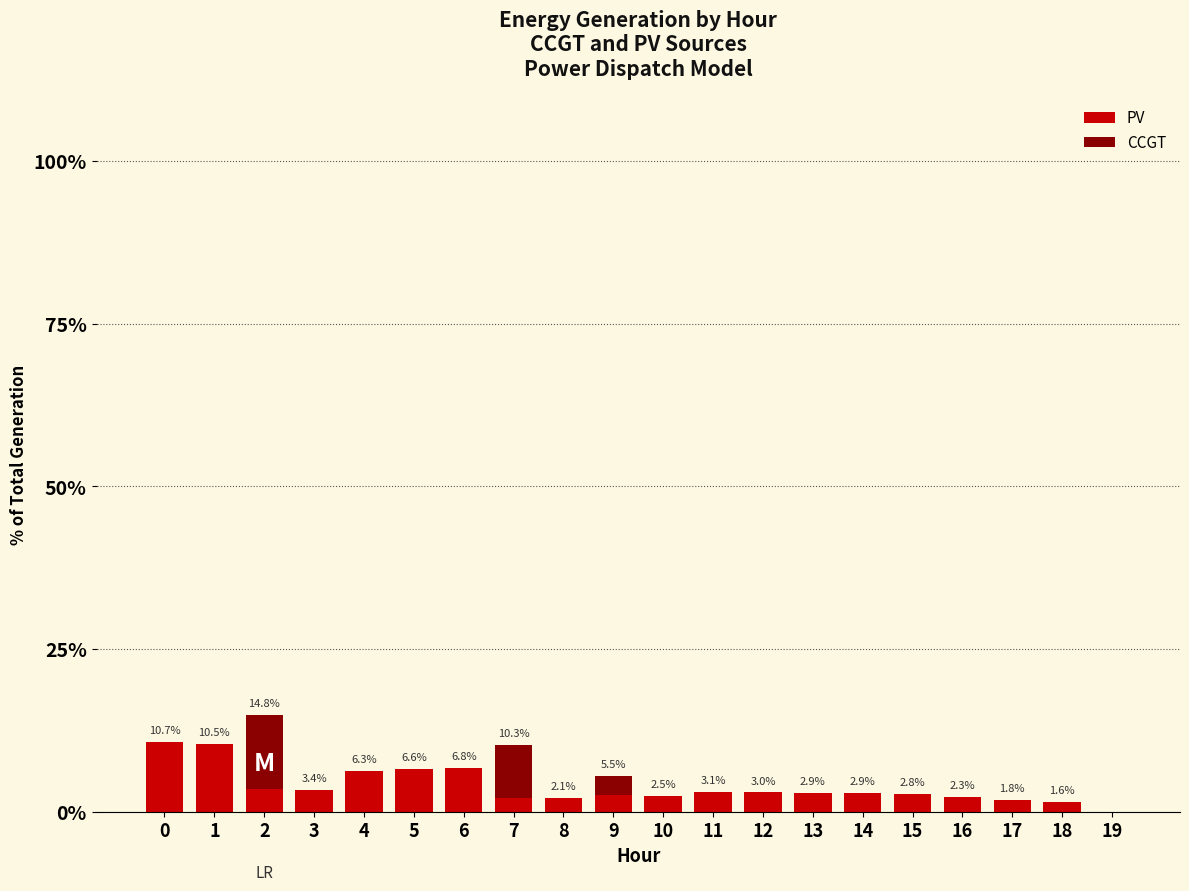

What is the sum of all PV values?

77.7